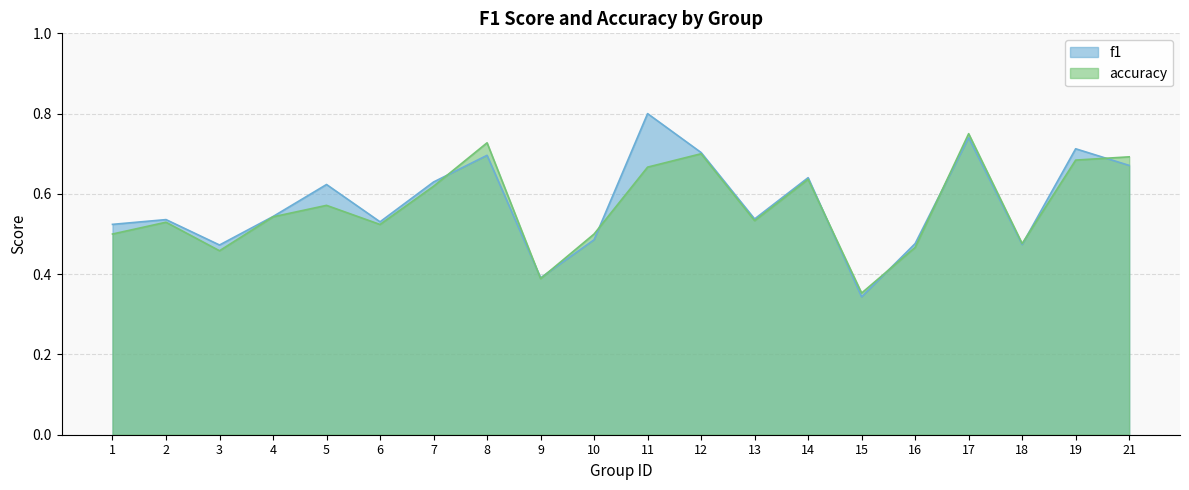

Where is f1 nearest to the value 0?

15